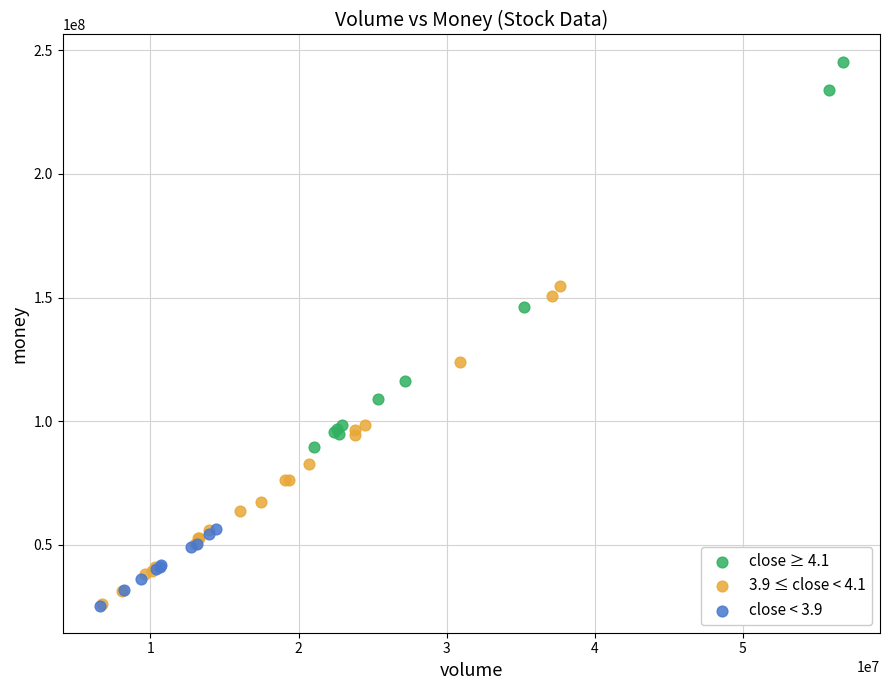

Which series has the widest spread of Y values?

close ≥ 4.1